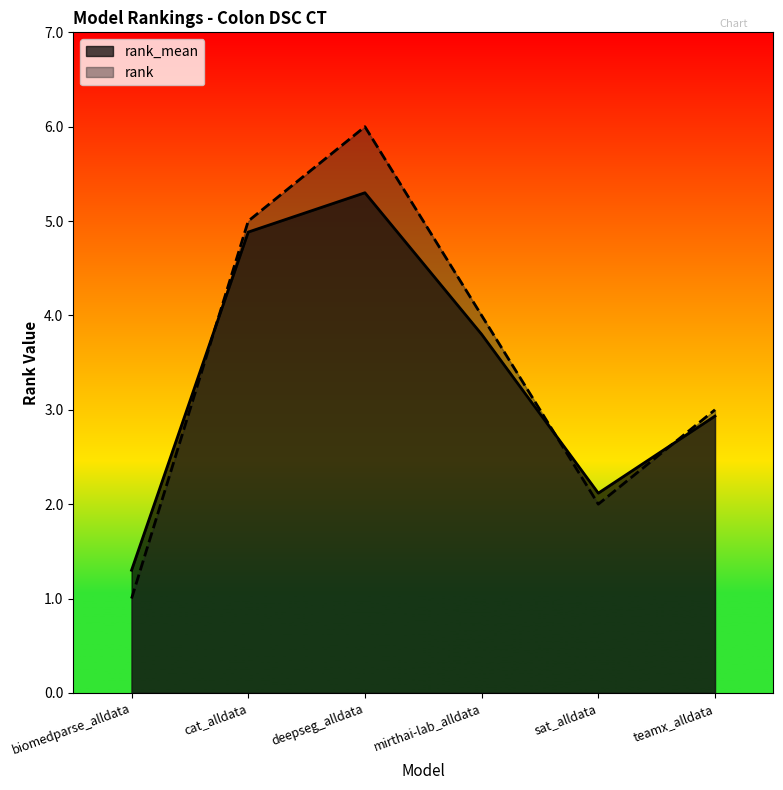

True or false: rank has a value of 2.0 at sat_alldata.

True